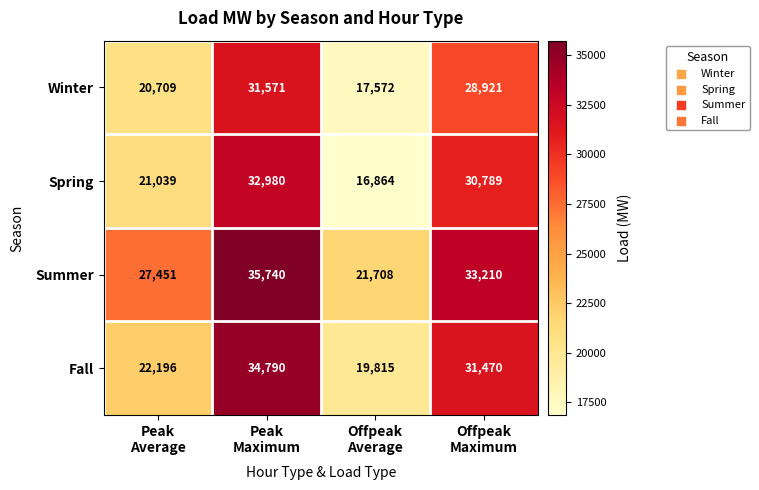

Reading right to left, transcribe all the data shown in this chart.

Winter: 28921	17572	31571	20709
Spring: 30789	16864	32980	21039
Summer: 33210	21708	35740	27451
Fall: 31470	19815	34790	22196